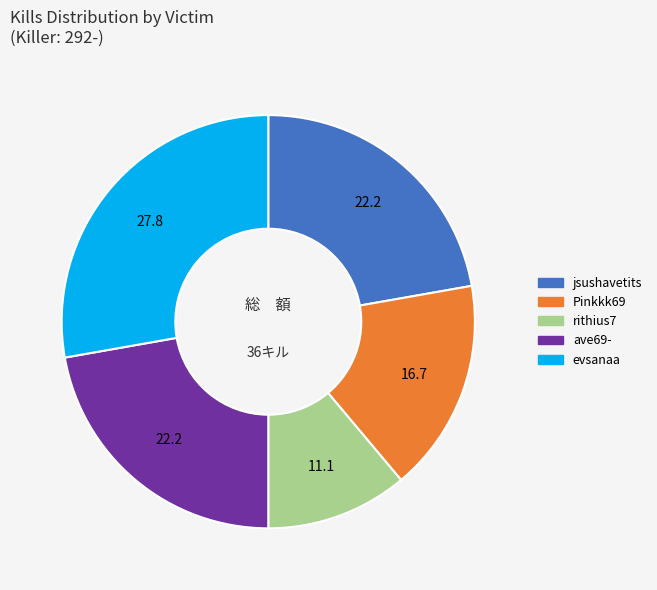

Is there any slice that represents more than half of the pie?

No